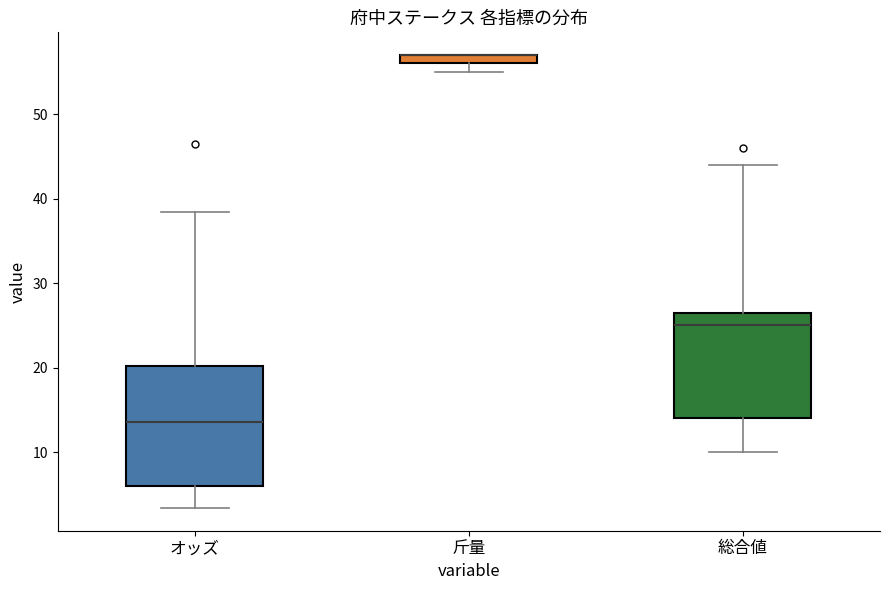

Comparing the boxes themselves (not the whiskers), which one is the tallest?

オッズ